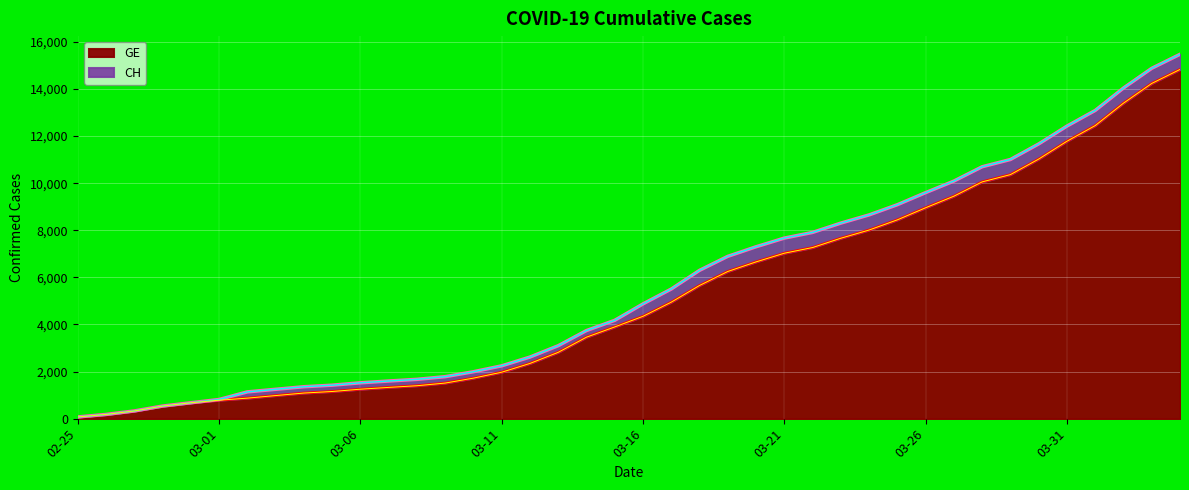

True or false: GE and CH cross at least once.

False